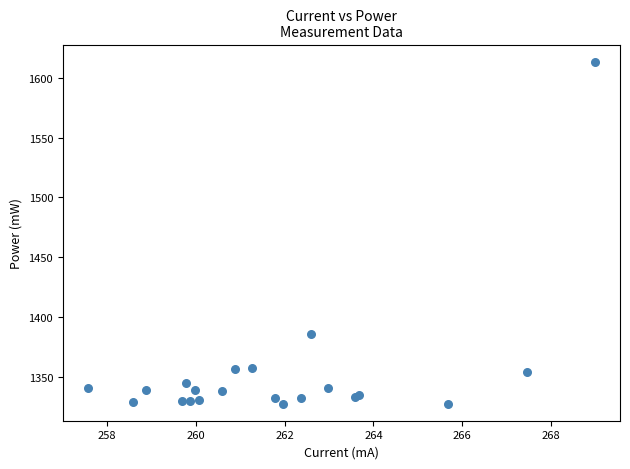

What Y value in the scatter plot is closest to 1470?

1385.9